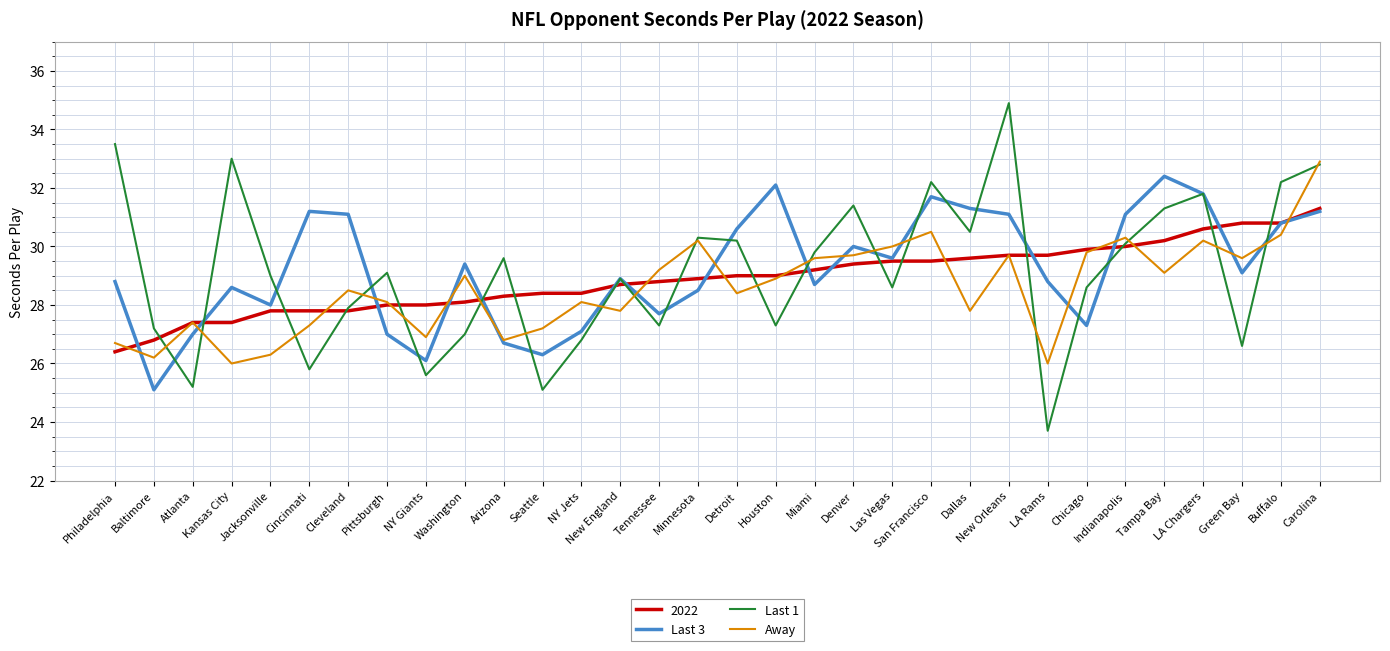

What is the difference between the highest and lowest values at New England?

1.1